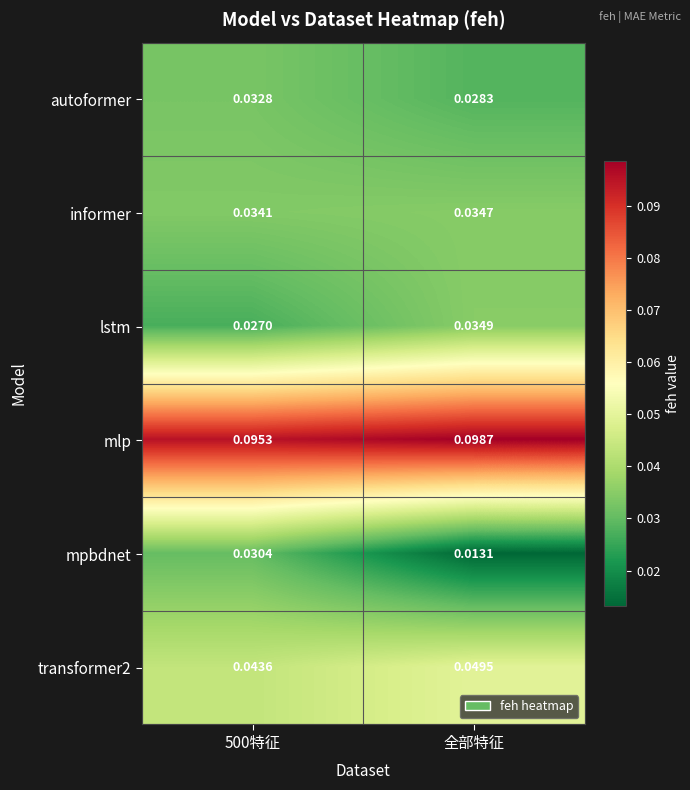

At which label is autoformer closest to 0?

全部特征